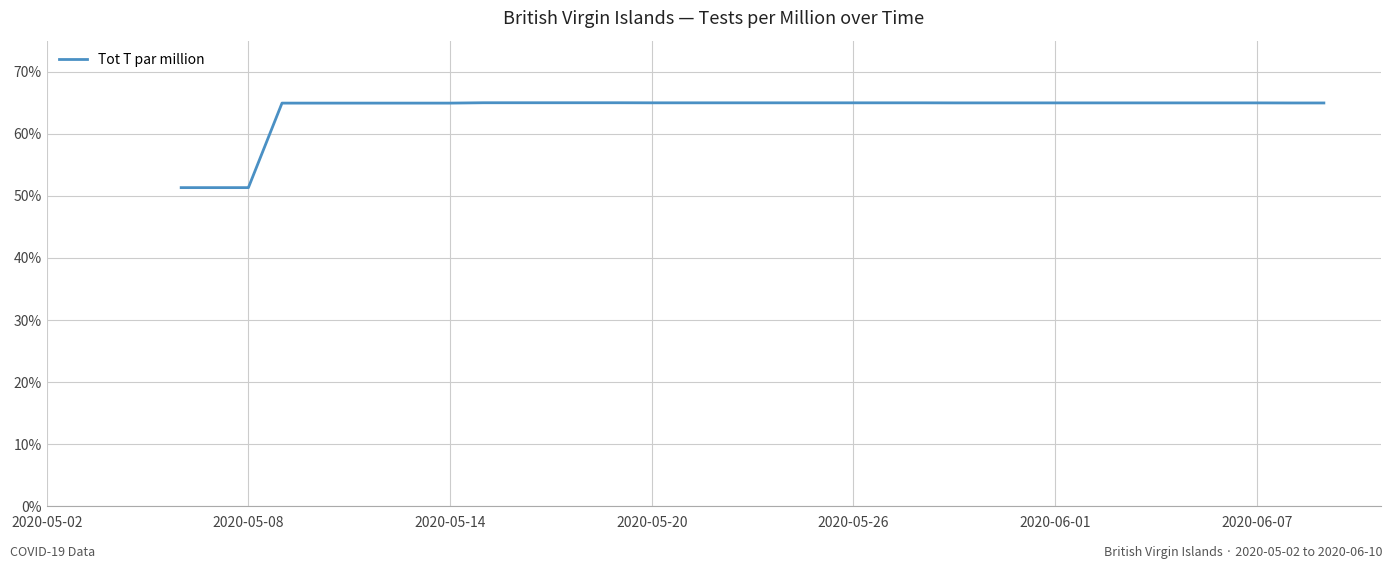

Is this an area chart (filled region under the line)?

No